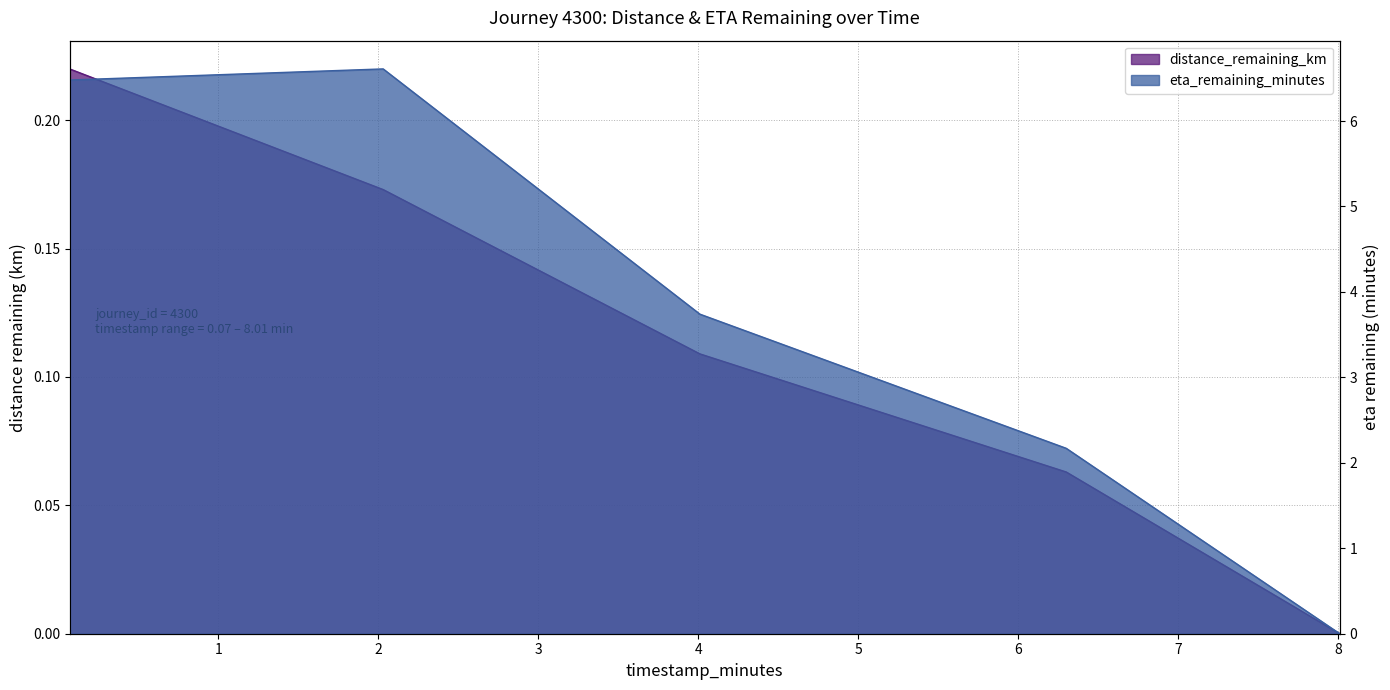

What is the label of the 5th point from the left?

8.01